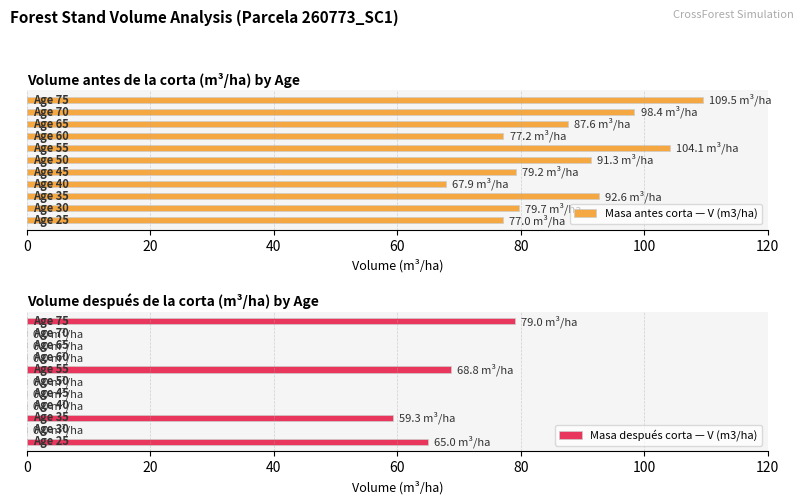

Which has a higher value, 60 or 75?

75